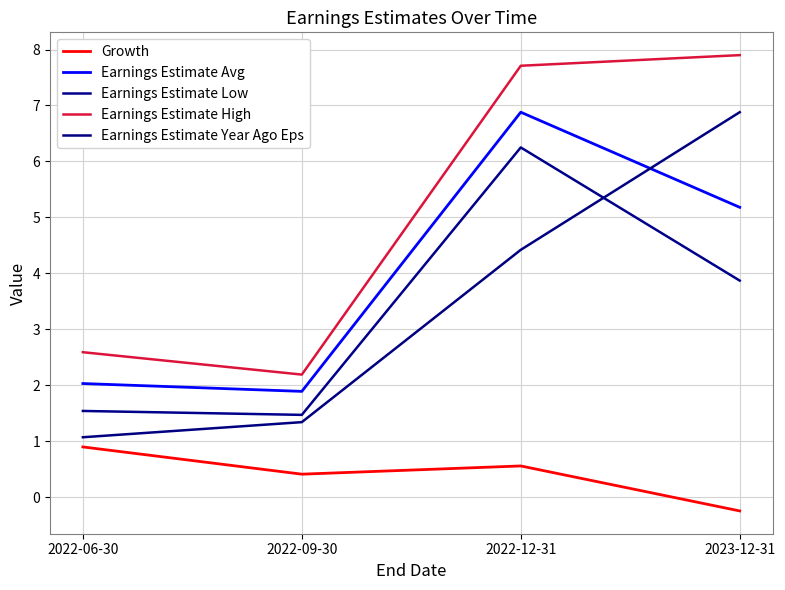

True or false: Earnings Estimate Avg has more than 0 interior local peaks.

True